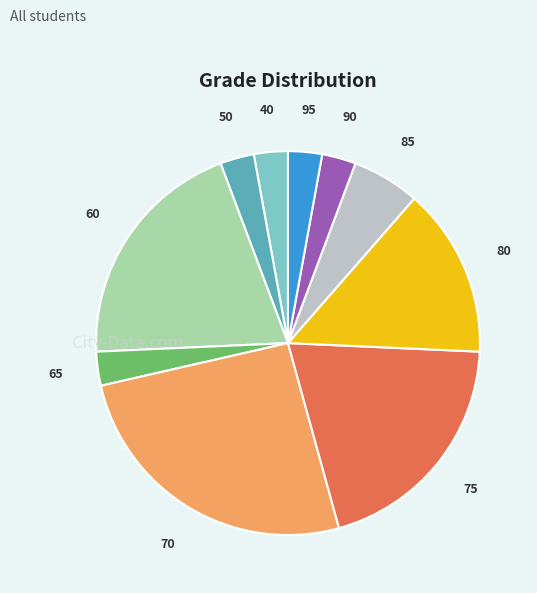

Do 95 and 80 together represent more than half of the pie?

No